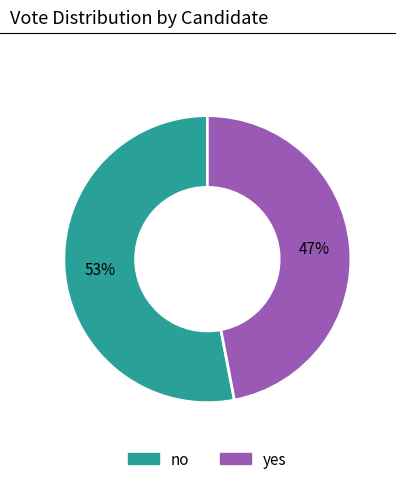

Rank the categories by value from highest to lowest.

no, yes